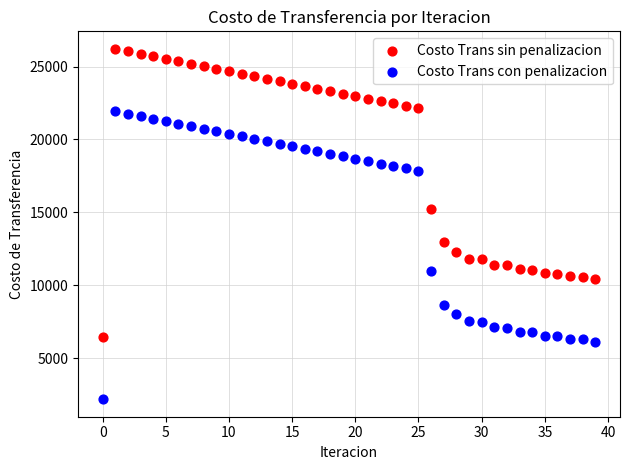

Which series reaches the maximum Y coordinate?

Costo Trans sin penalizacion